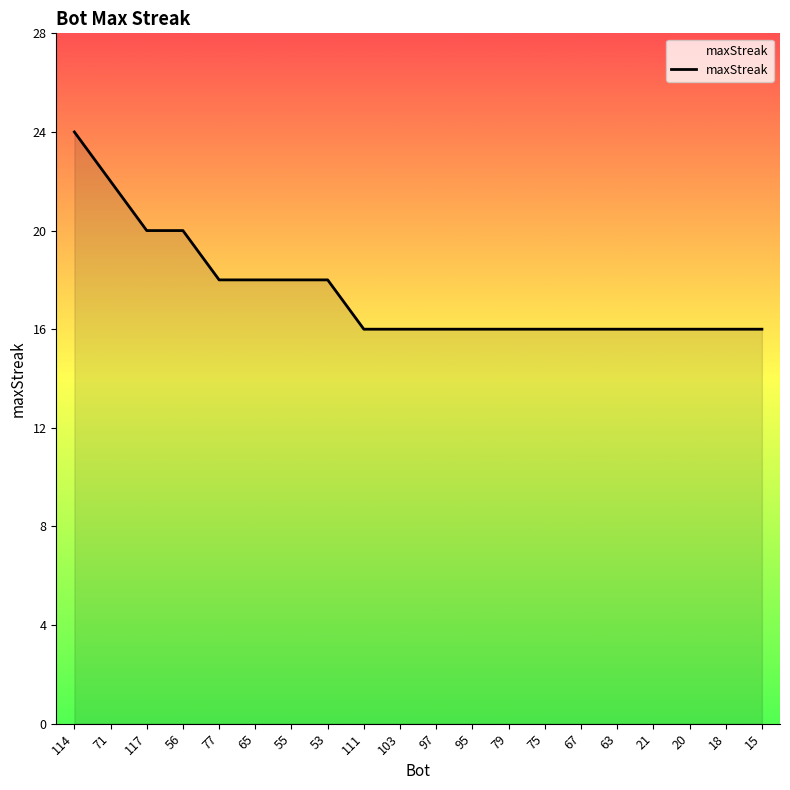

How many lines are shown in the chart?

1